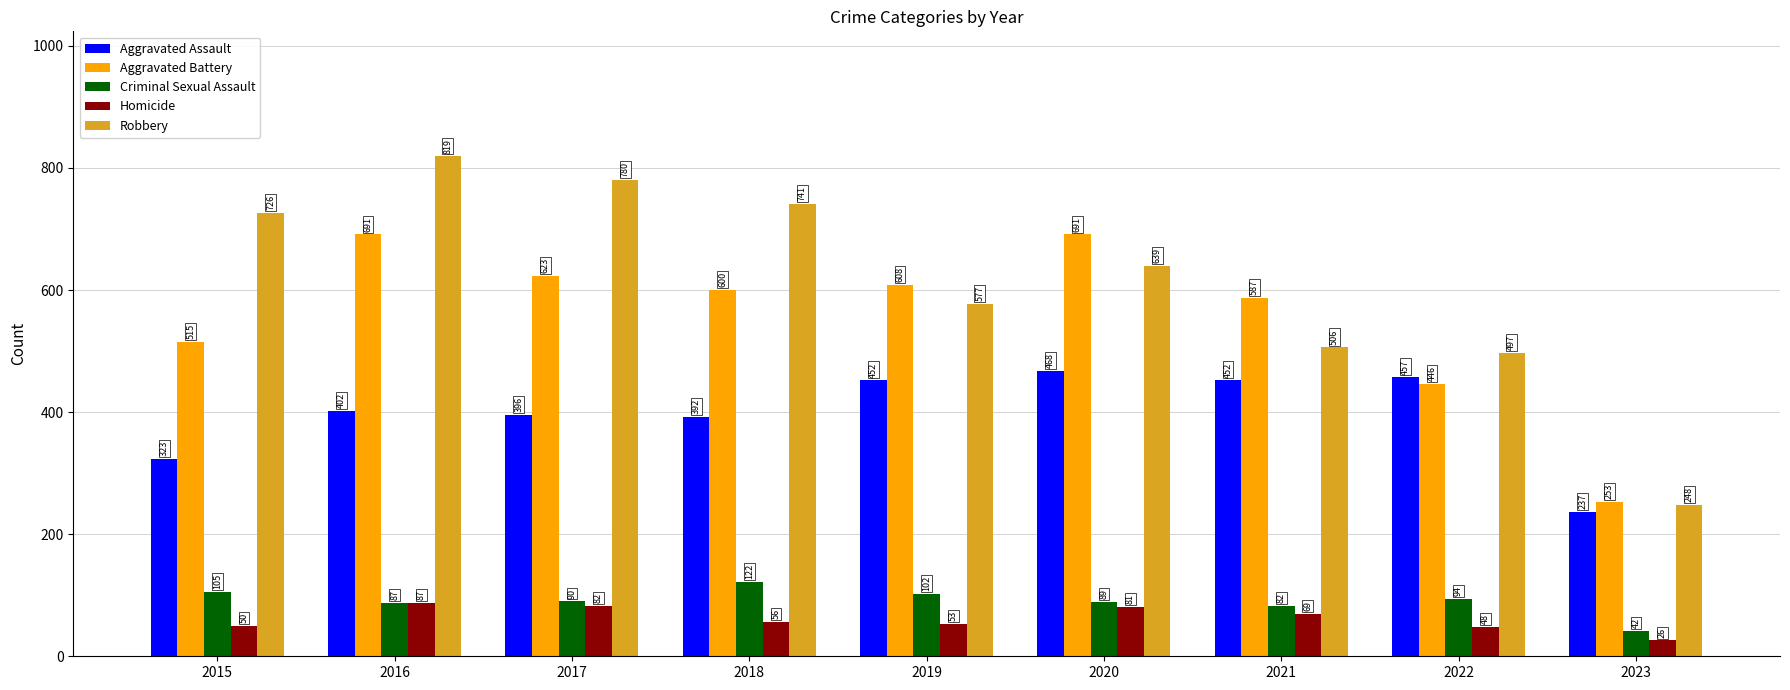

The Aggravated Assault series shows 147 at 2015. True or false?

False